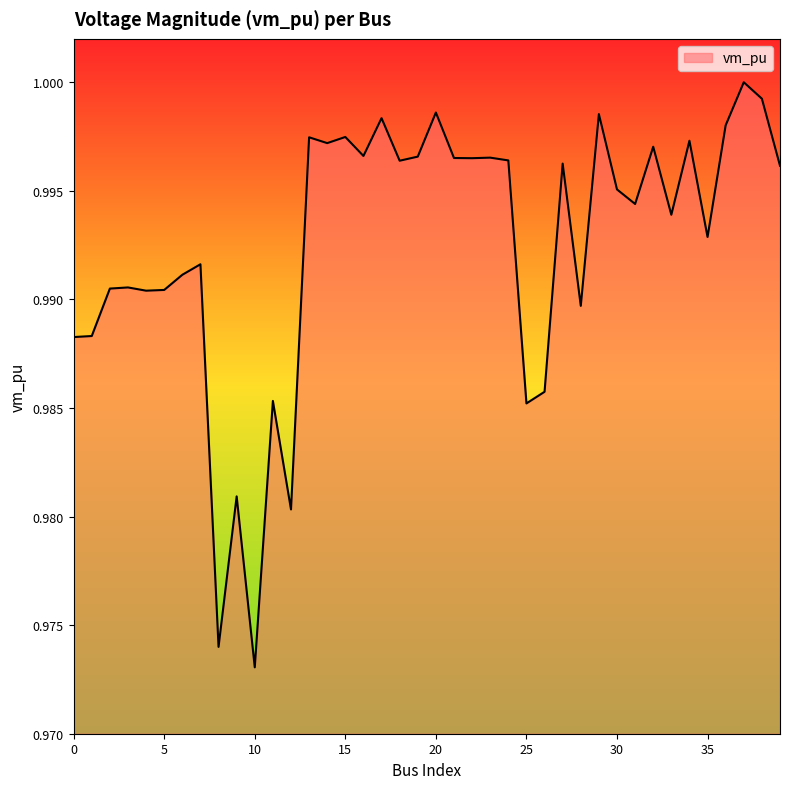

At which category does the chart reach its peak across all series?

37